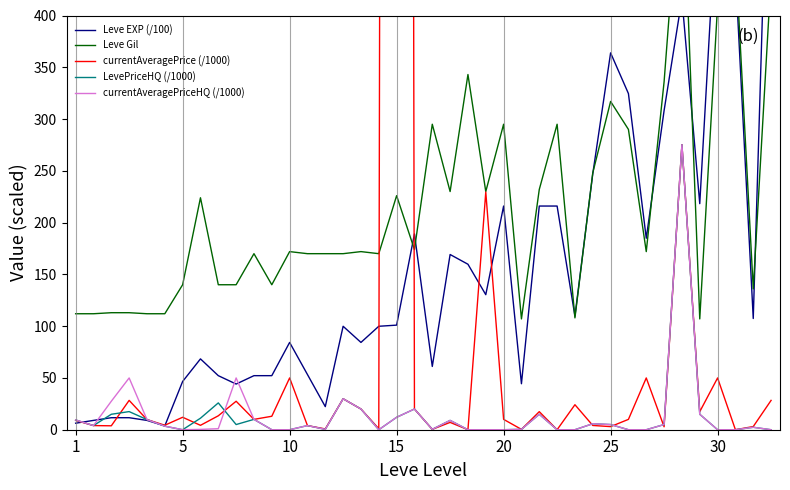

Between 9 and 33, which series saw the biggest shift?

Leve EXP (/100)